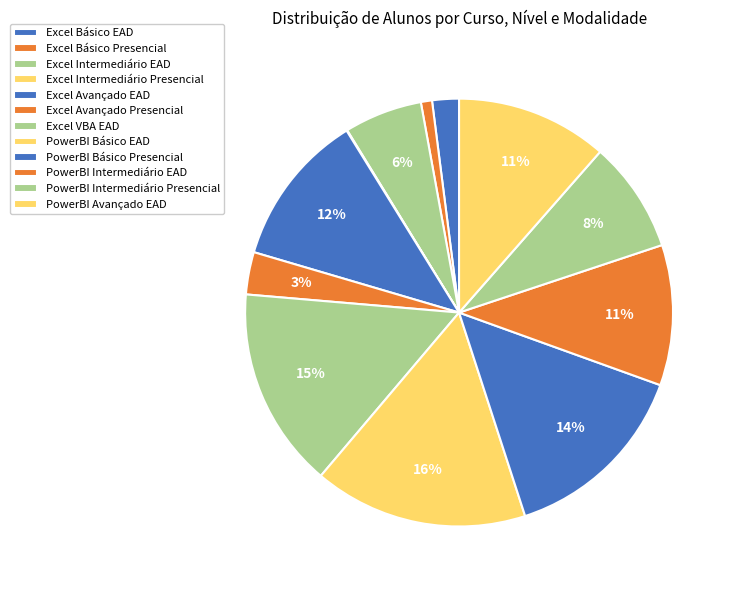

What is the change in value from Excel Intermediário EAD to PowerBI Intermediário EAD?

+280